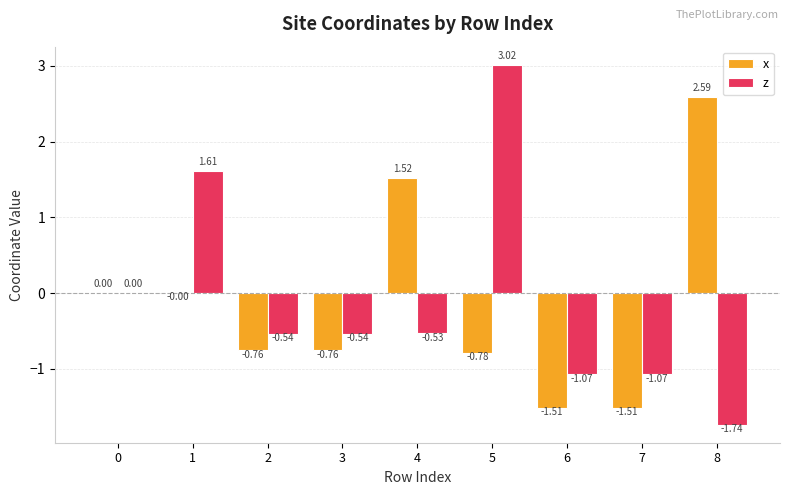

What is the spread (max minus min) of values at 2?

0.2